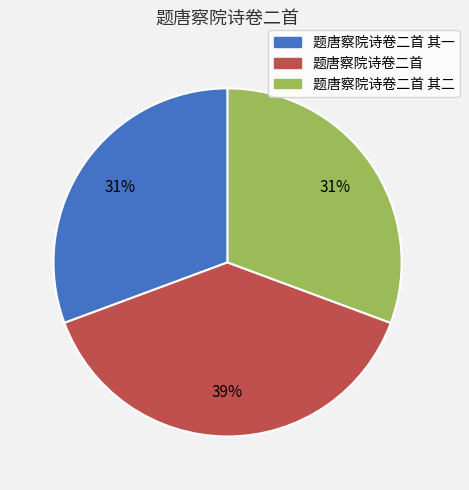

To the nearest percent, what is the average slice percentage?

33%